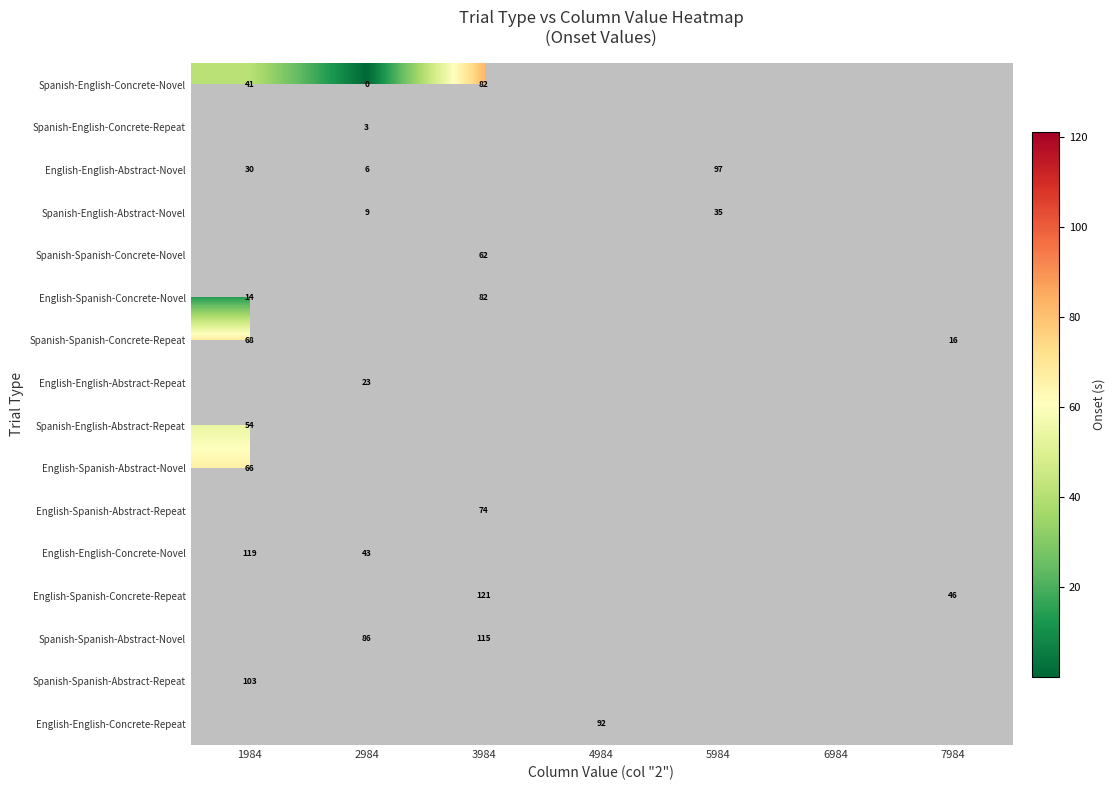

At how many categories does at least one series exceed 62?

5